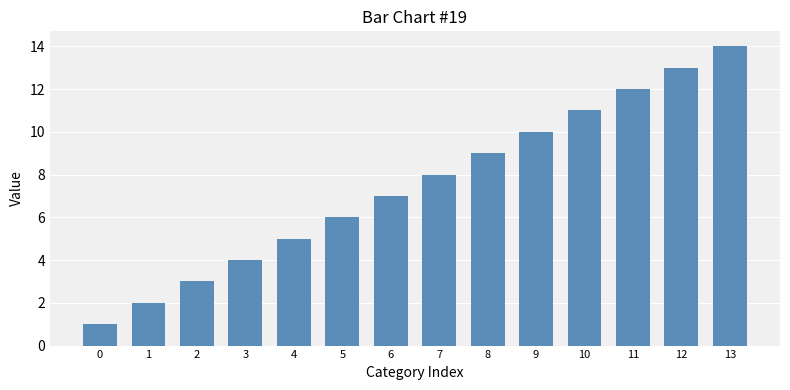

How many data points does each series have?

14